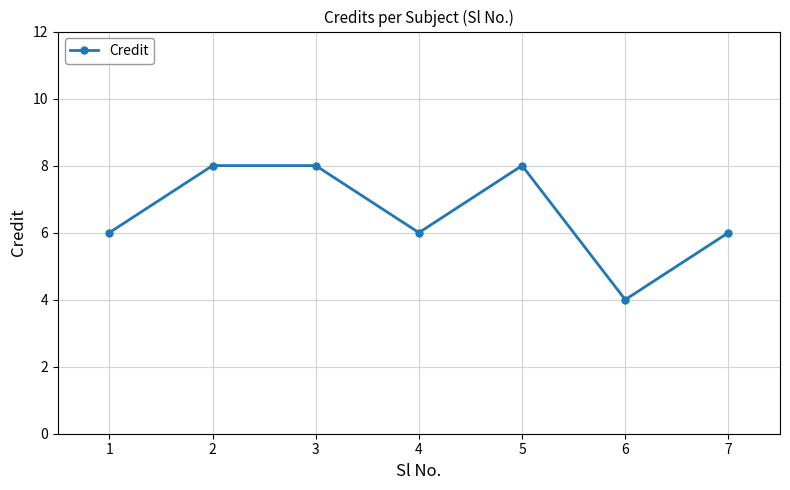

What is the average value?

7